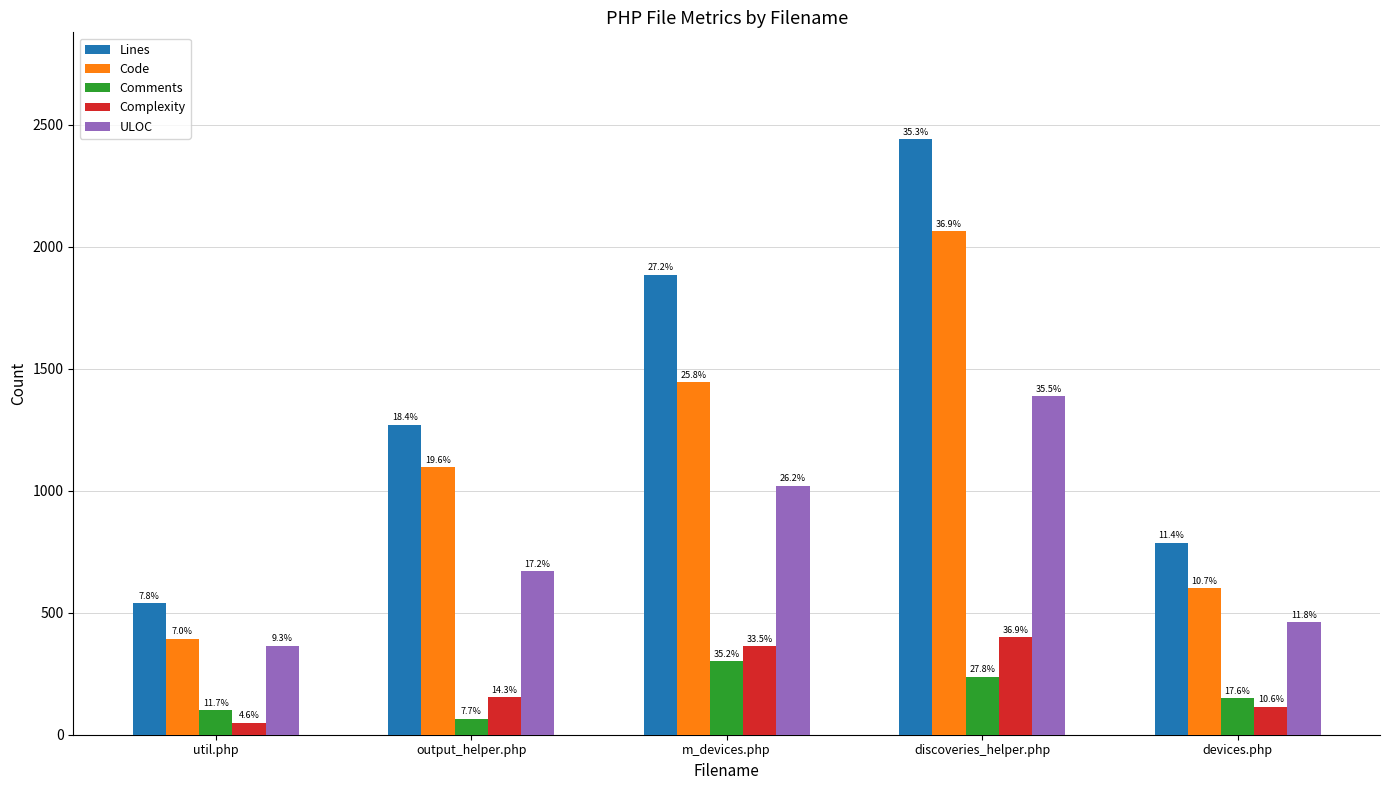

What are all the series names shown in the legend?

Lines, Code, Comments, Complexity, ULOC